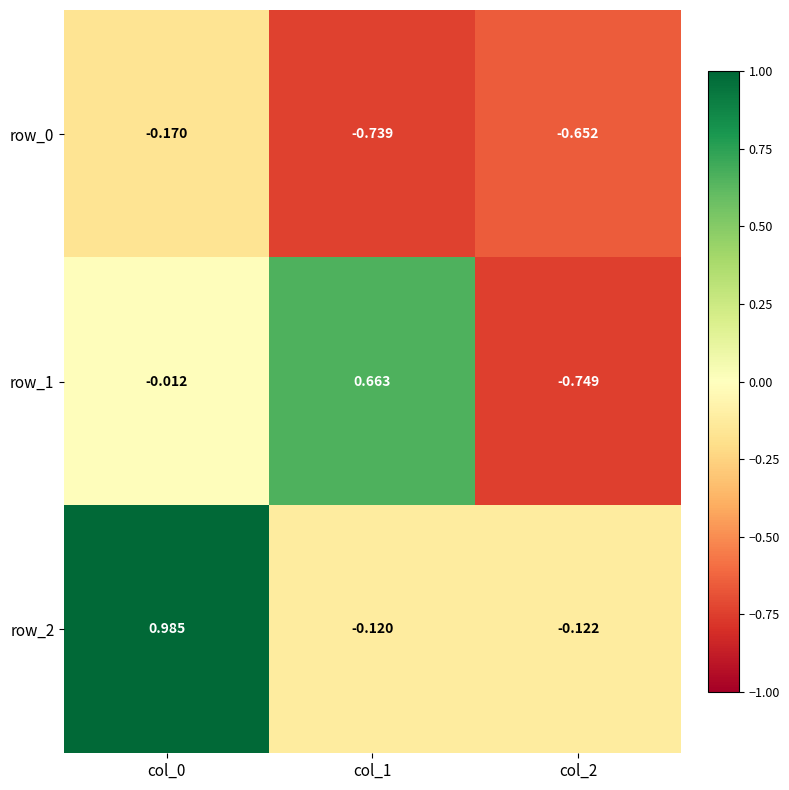

Is the value of row_0 at col_2 greater than the value of row_2 at col_1?

No